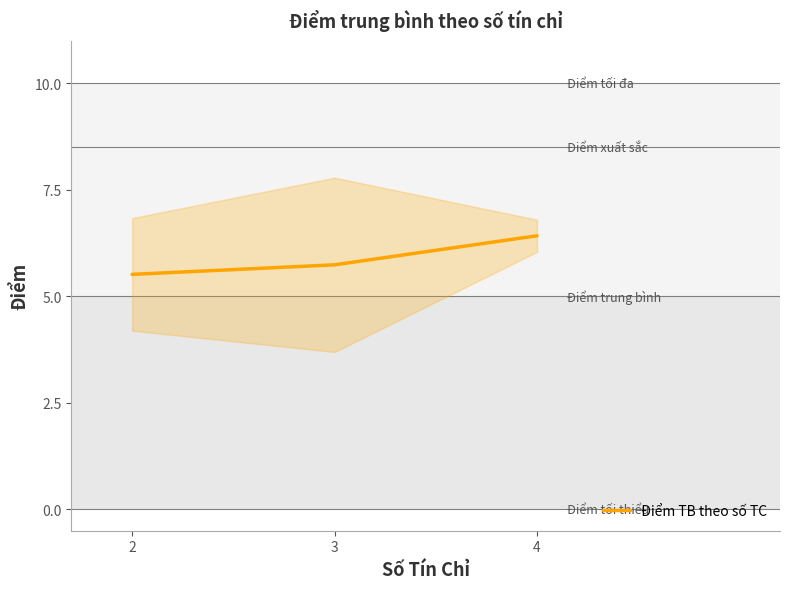

Between 4 and 2, which is larger?

4